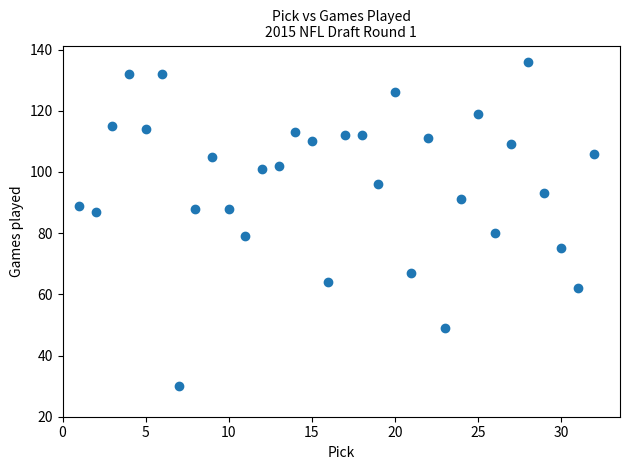

What is the range of X values (max minus min)?

31